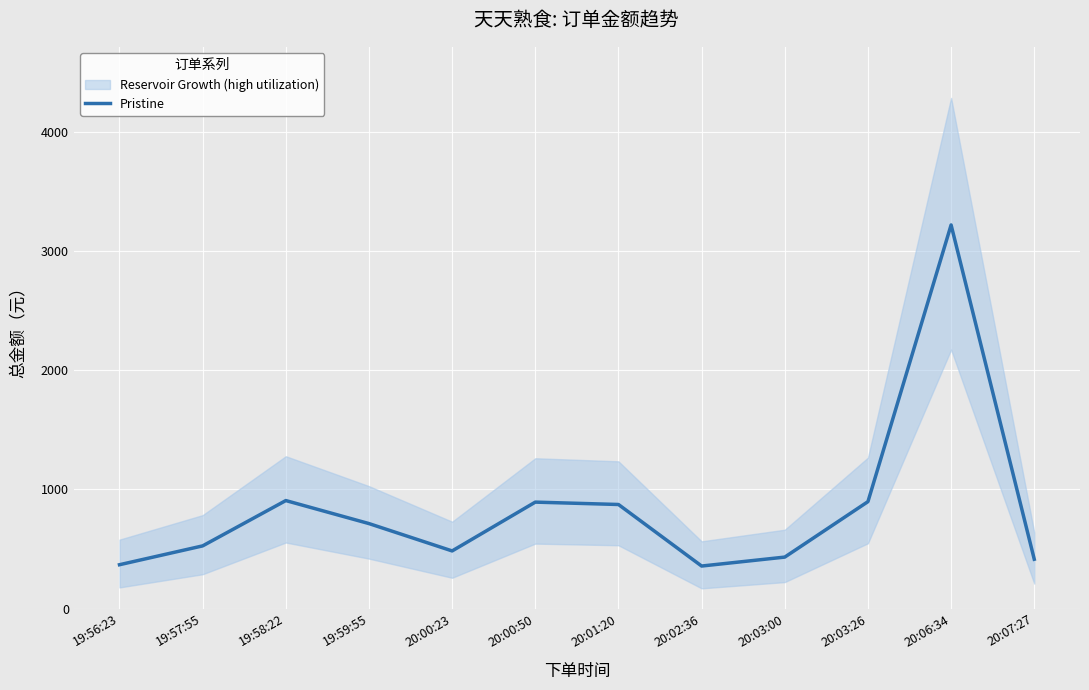

What is the sum of the values at 19:59:55 and 20:07:27?

1127.0